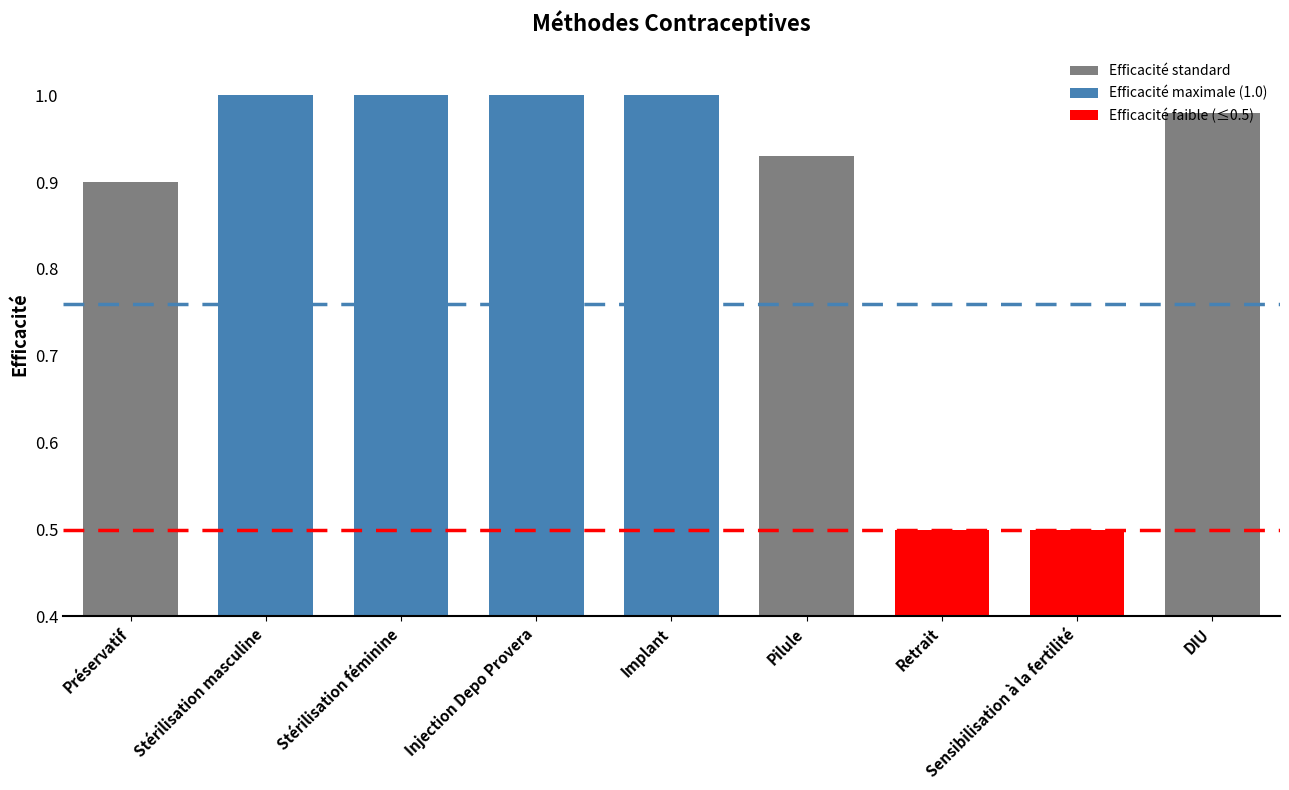

Is it true that the value at Injection Depo Provera is 1.0?

True